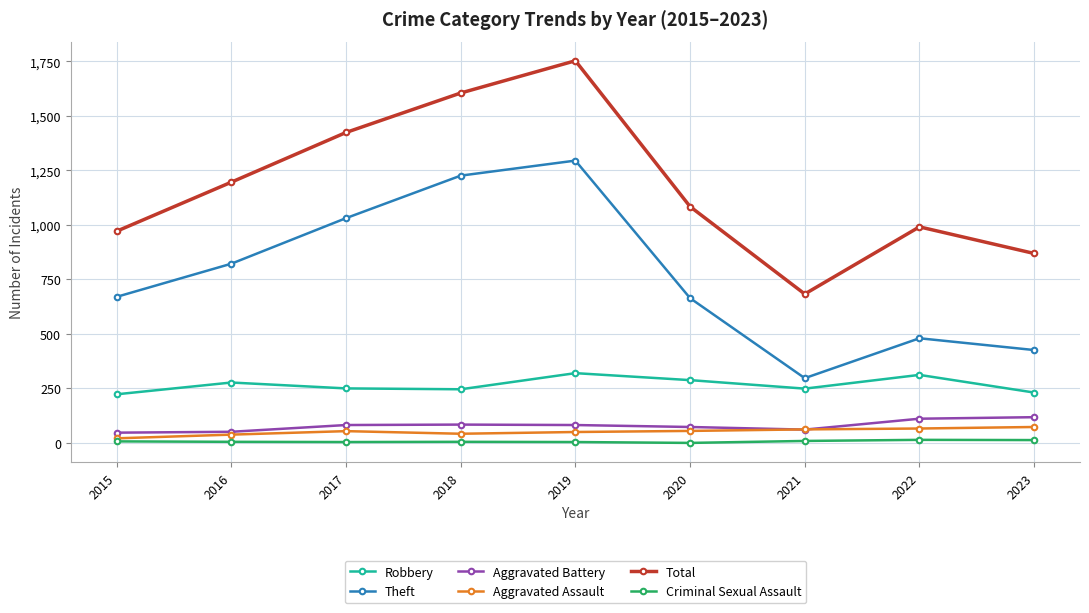

What is the minimum value for Total?

683